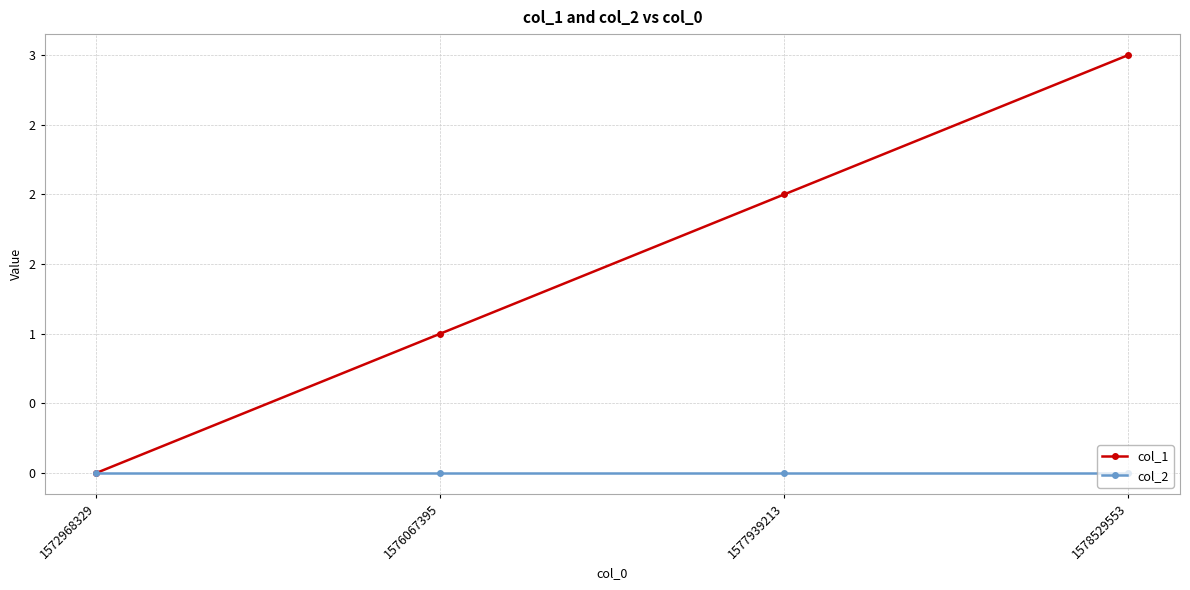

What are all the series names shown in the legend?

col_1, col_2